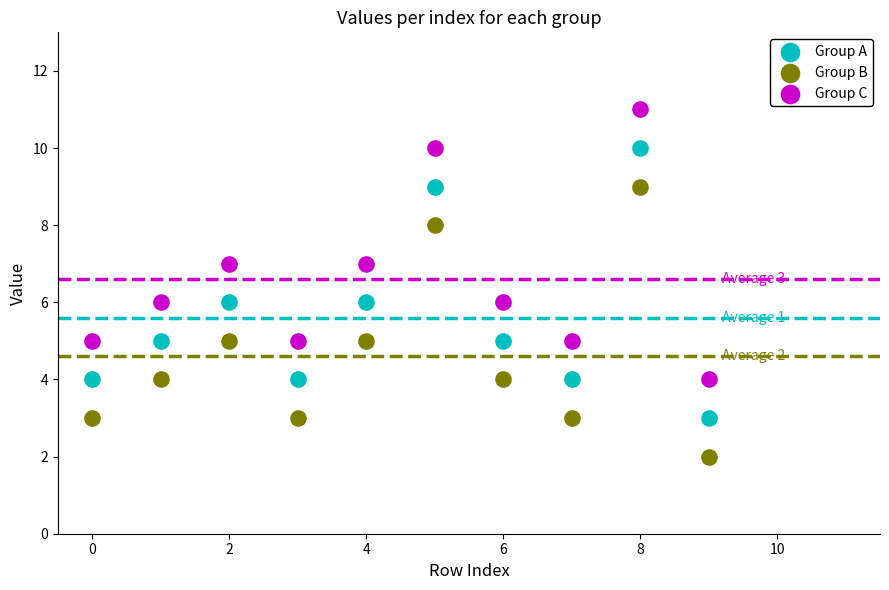

Which series reaches the maximum Y coordinate?

Group C